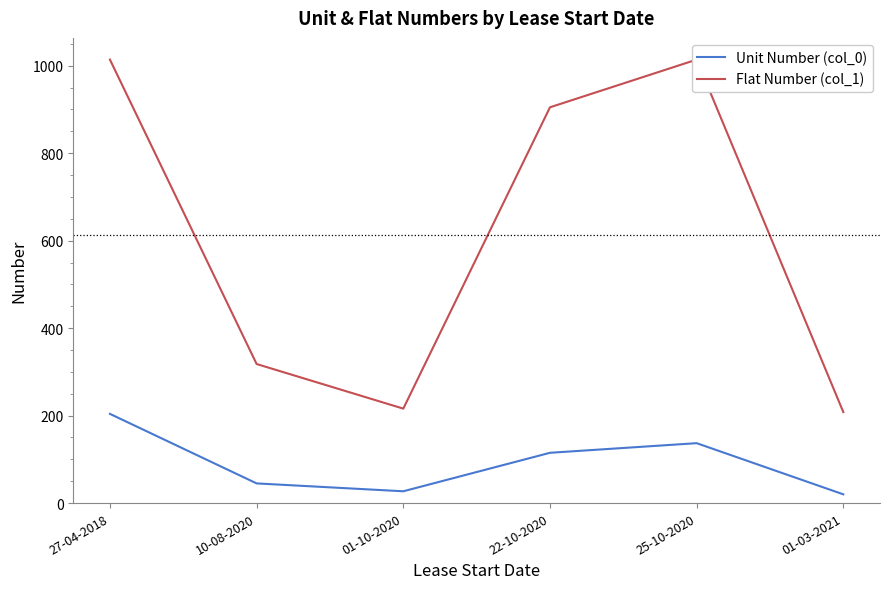

What are all the series names shown in the legend?

Unit Number (col_0), Flat Number (col_1)